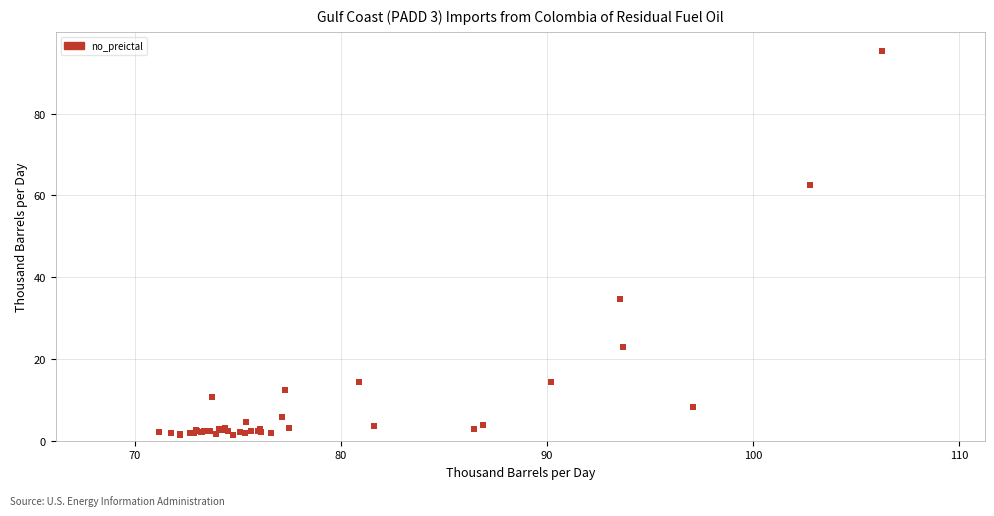

What Y value in the scatter plot is closest to 48?

34.7